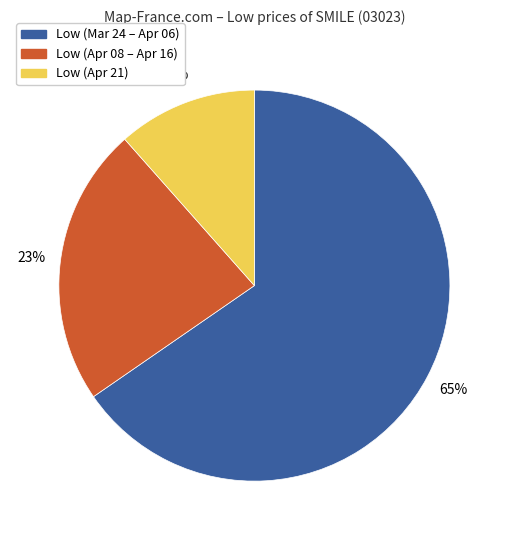

Is there a majority slice in this chart?

Yes